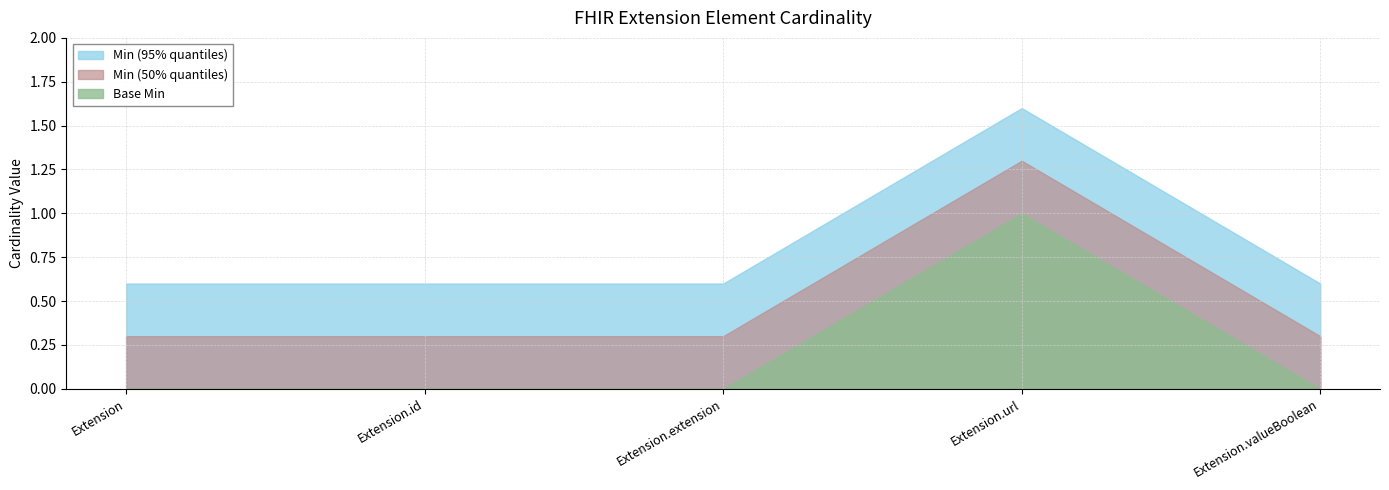

In Min (95% quantiles), how many points are higher than both neighbors (excluding endpoints)?

1